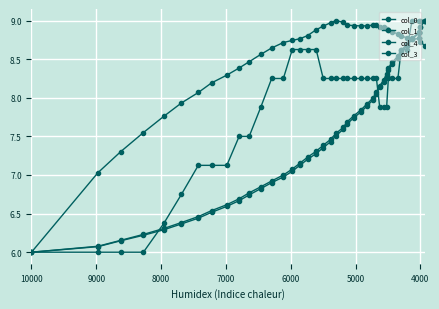

True or false: col_1 and col_3 intersect in this chart.

True